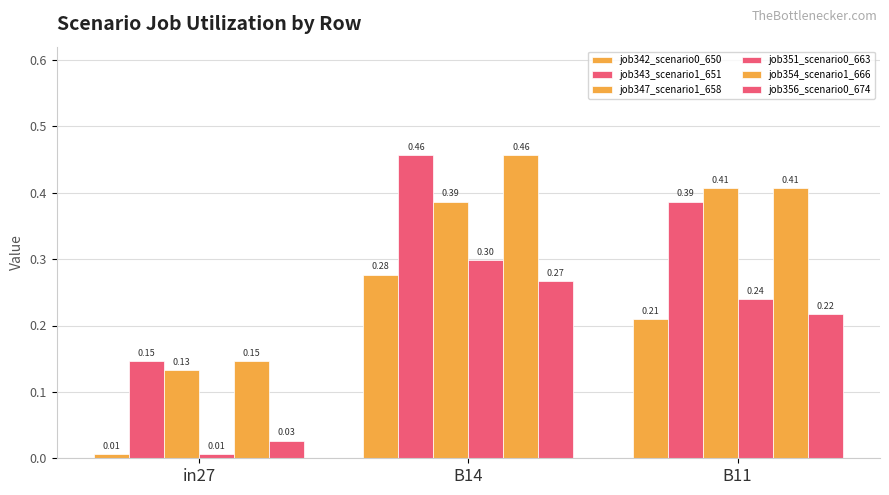

At B11, list the series in order from smallest to largest.

job342_scenario0_650, job356_scenario0_674, job351_scenario0_663, job343_scenario1_651, job347_scenario1_658, job354_scenario1_666